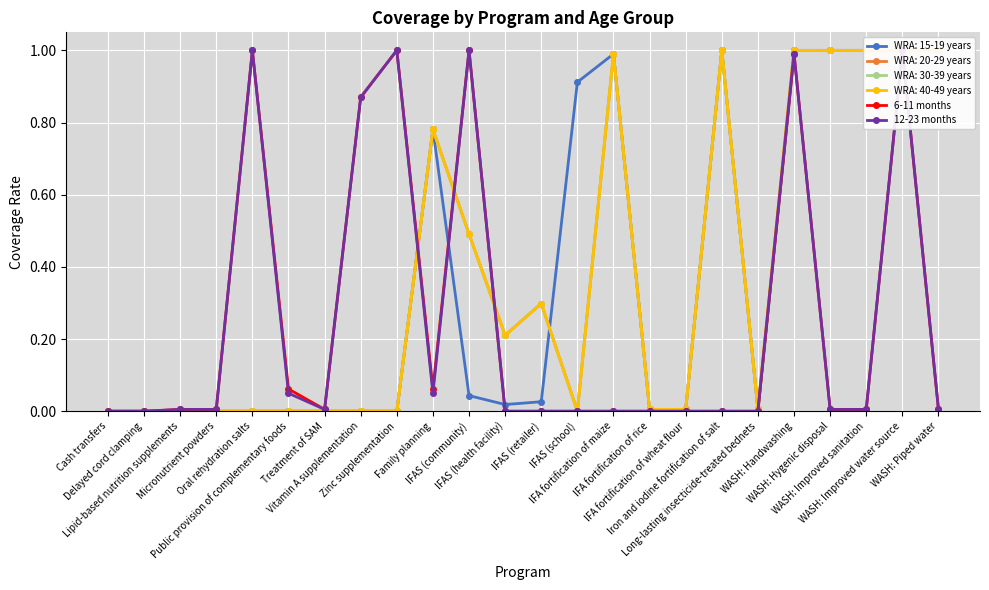

Which label corresponds to the smallest value in the chart?

Cash transfers